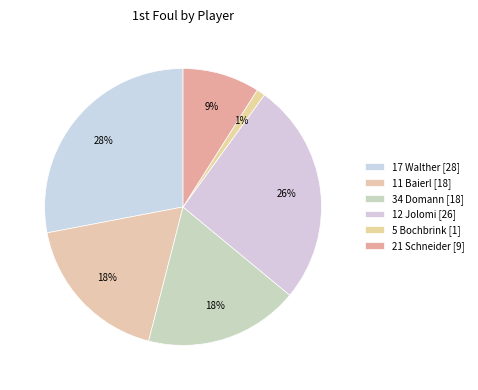

Rank the categories by value from highest to lowest.

17 Walther, 12 Jolomi, 11 Baierl, 34 Domann, 21 Schneider, 5 Bochbrink